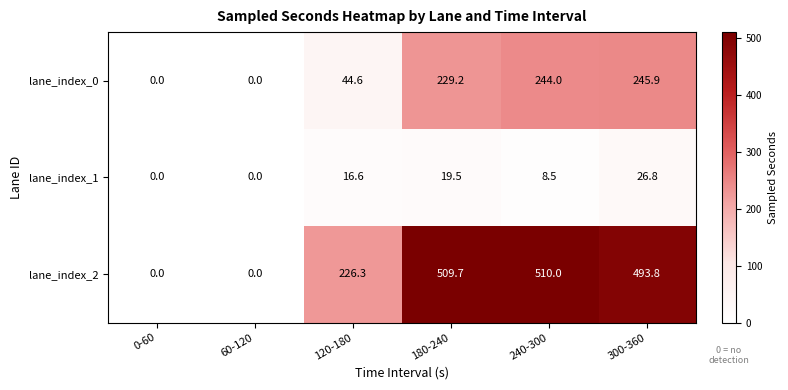

What is the average value of the lane_index_0 series?

127.3